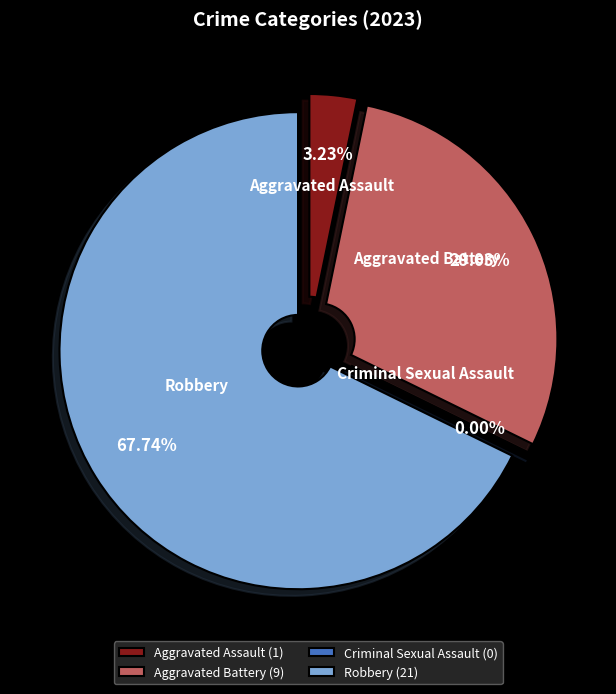

To the nearest percent, what portion does Robbery represent?

68%